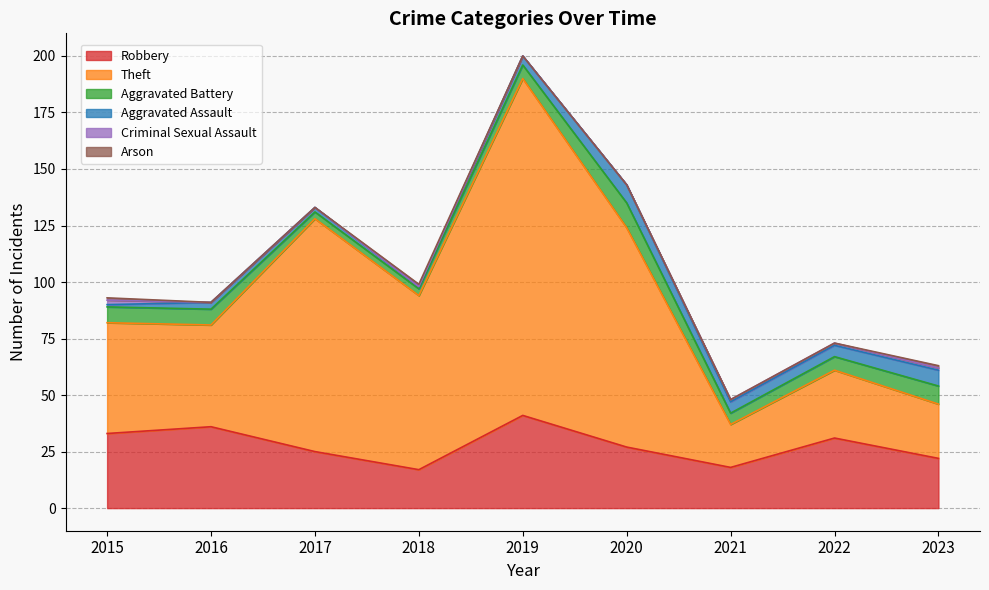

What is the difference between the highest and lowest values at 2022?

31